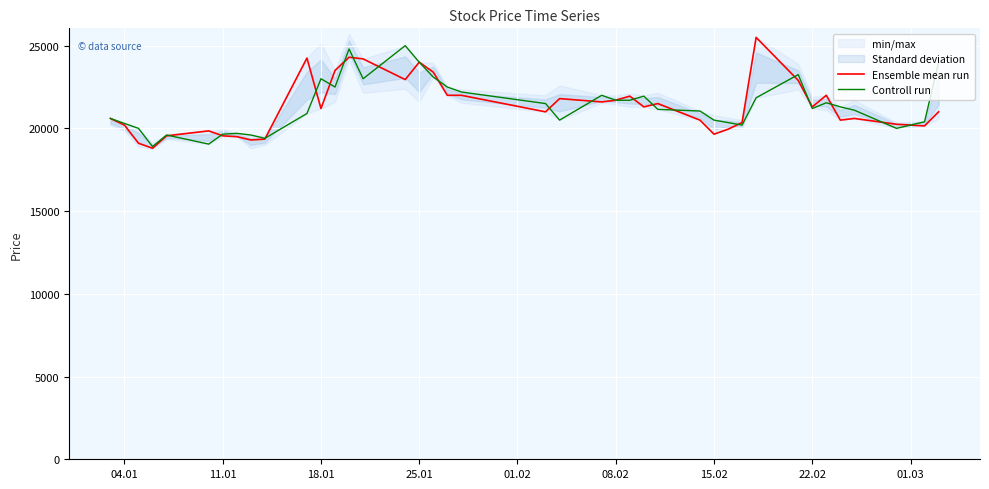

What is the maximum value for Controll run?

25000